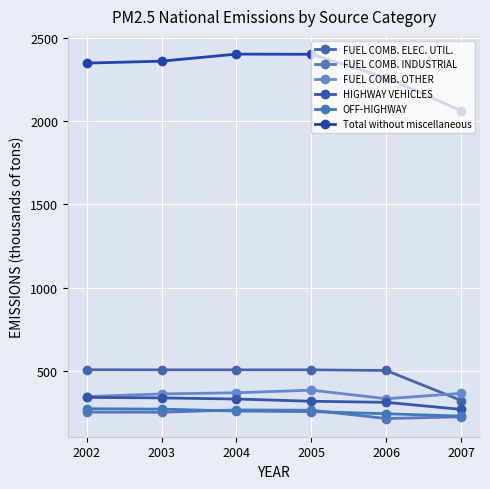

The value of FUEL COMB. ELEC. UTIL. at 2004 is 505.8. True or false?

True